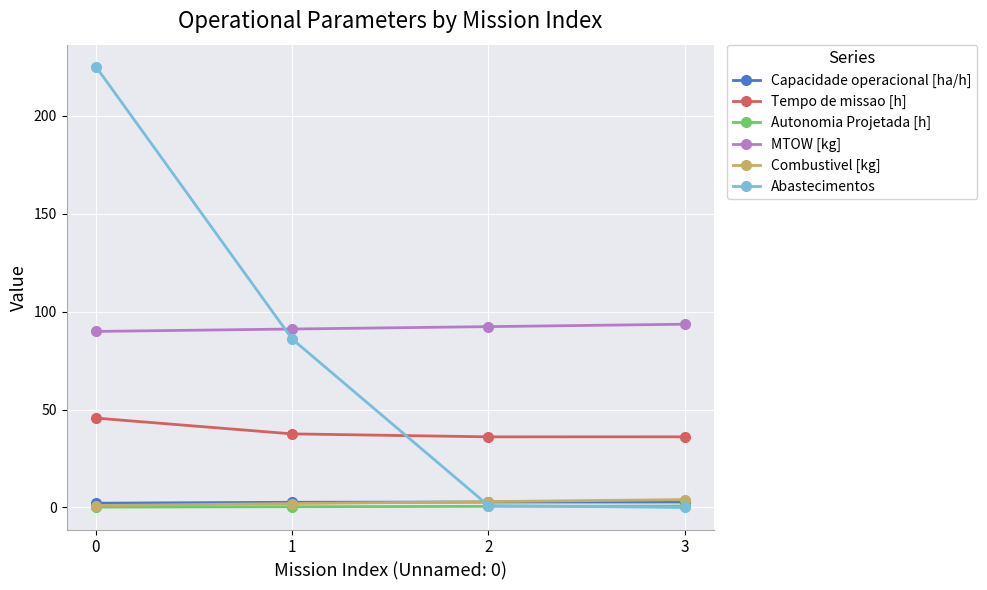

What is the average value of the Tempo de missao [h] series?

38.8